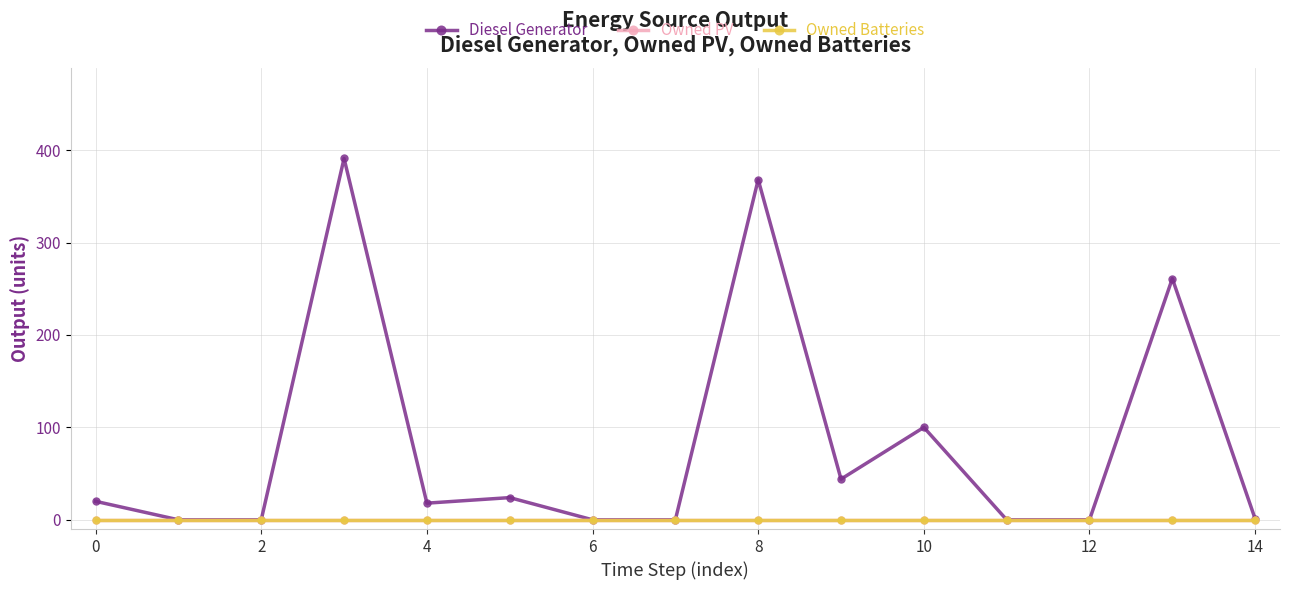

Does the chart have visible grid lines?

Yes